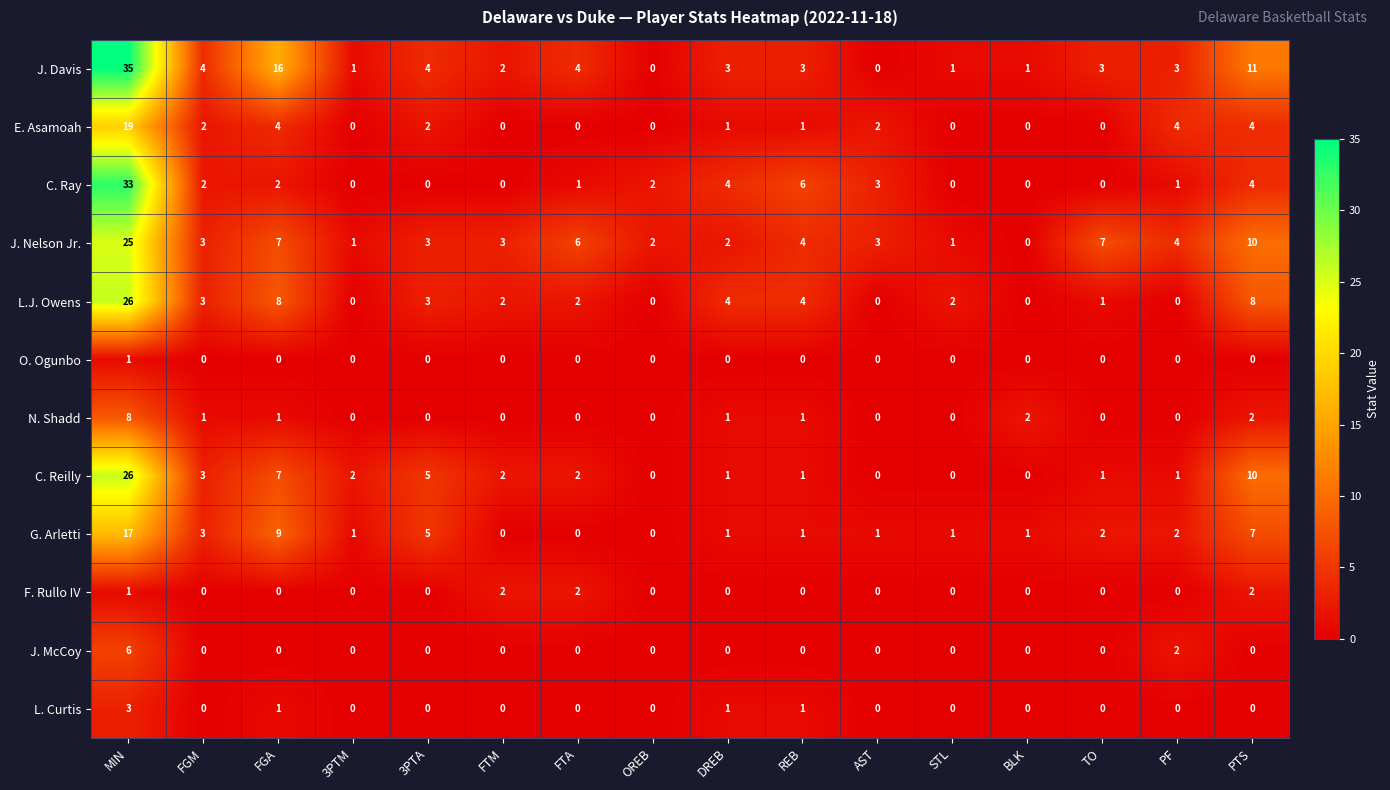

At which label does J. Nelson Jr. reach its peak?

MIN